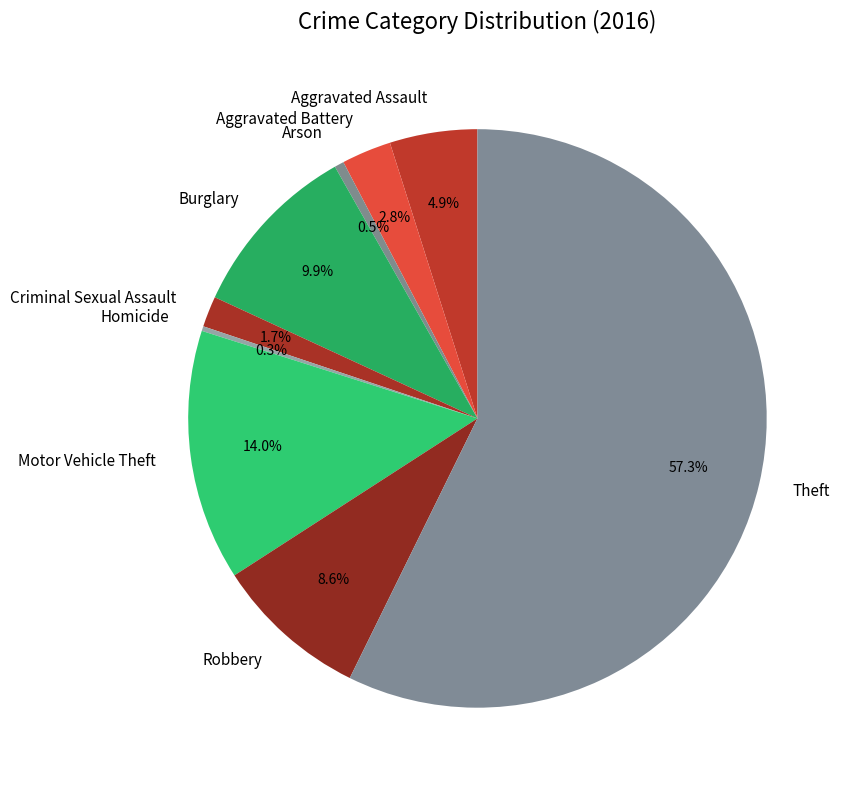

Is Aggravated Assault the majority of the pie?

No